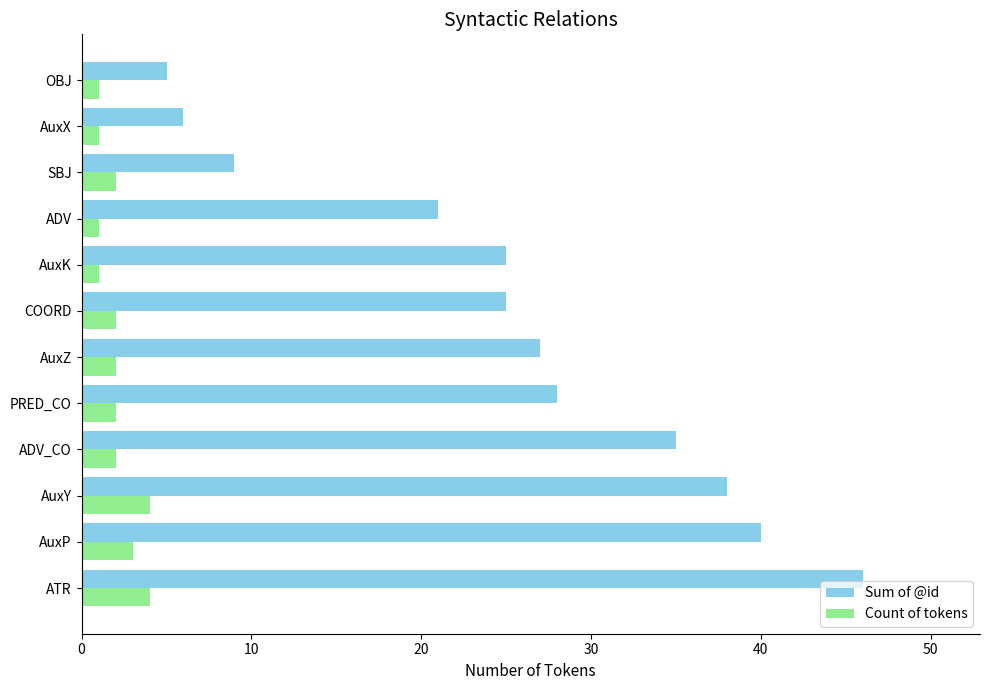

At which label does Sum of @id reach its peak?

ATR